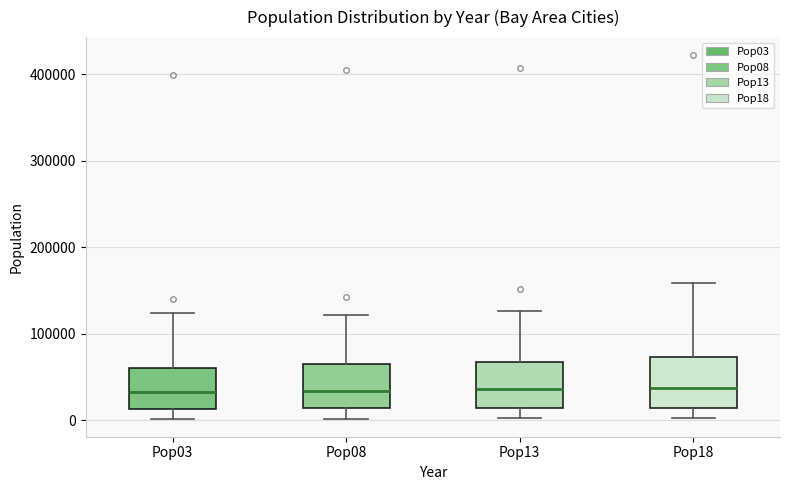

Reading left to right, read every box against the y-axis: the position of its median line, the range the box covers, and the ends of its whiskers. The values are not printed on the chart, so give them approximately, as read against the axis.

Pop03: median 30000, box 10000 to 60000, whiskers 0 to 120000
Pop08: median 30000, box 10000 to 70000, whiskers 0 to 120000
Pop13: median 40000, box 10000 to 70000, whiskers 0 to 130000
Pop18: median 40000, box 10000 to 70000, whiskers 0 to 160000